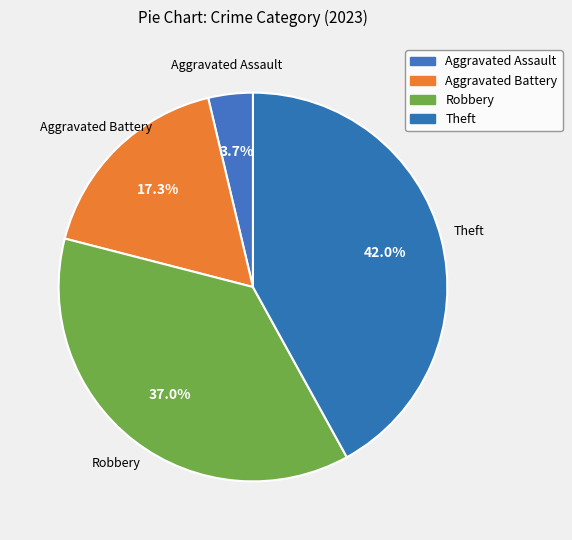

Count the number of slices in the pie.

4